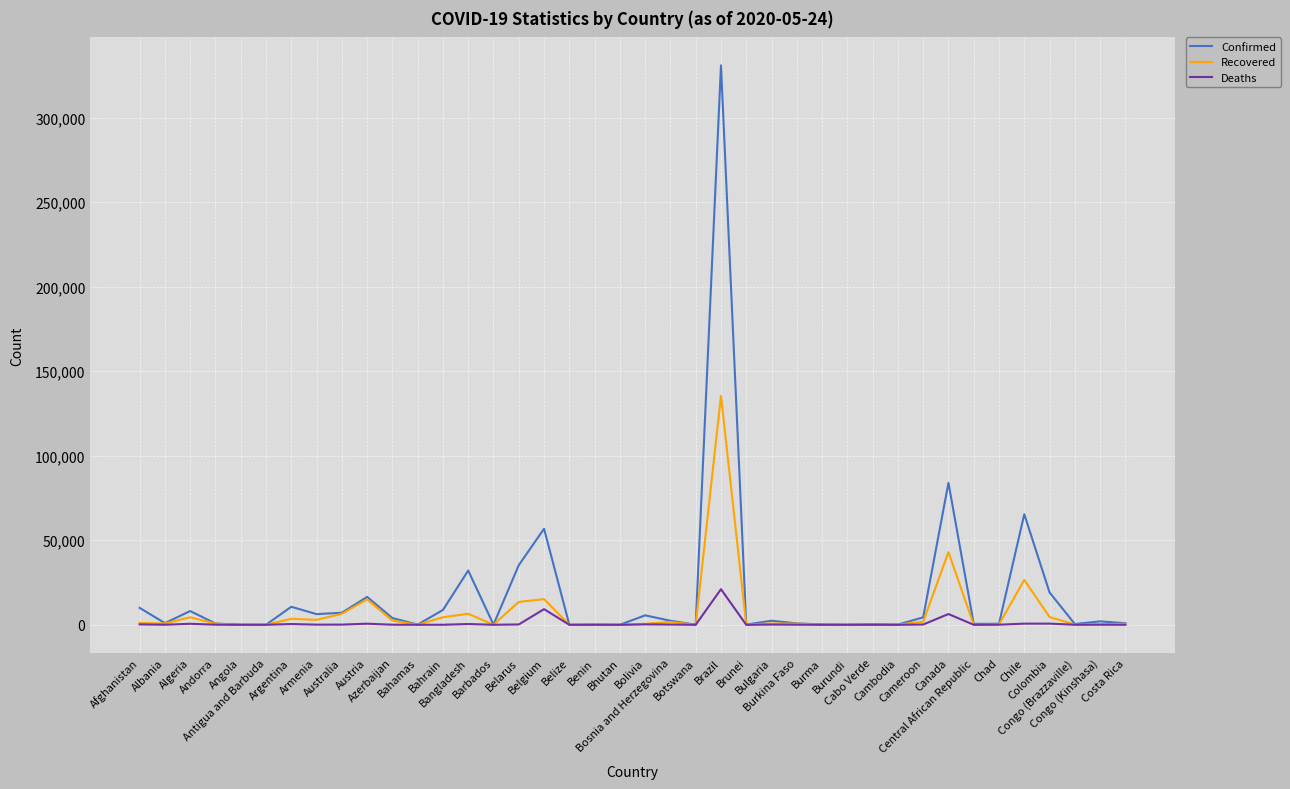

What is the maximum value shown in the chart?

330890